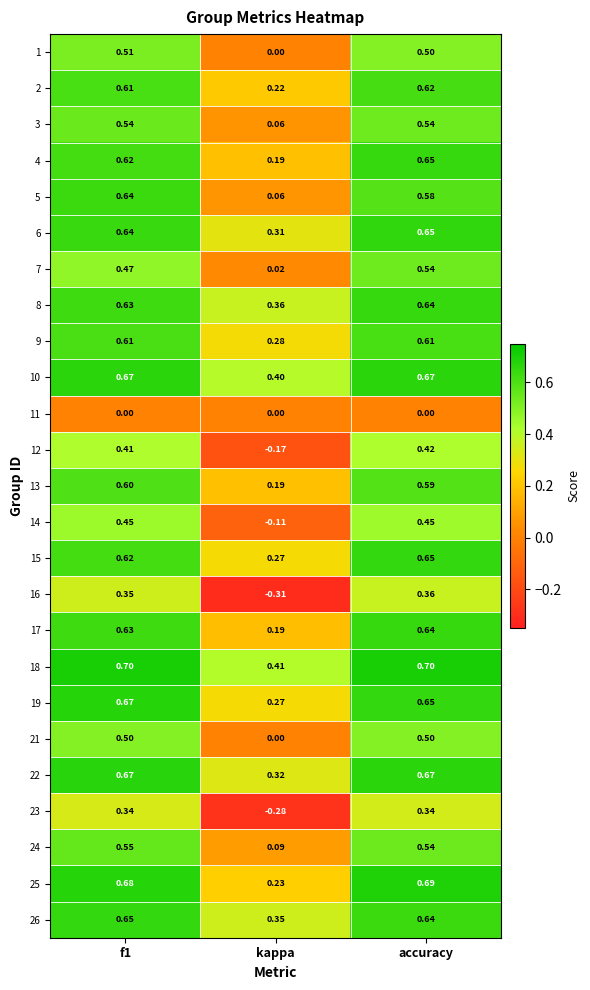

At which label does 19 reach its minimum?

kappa